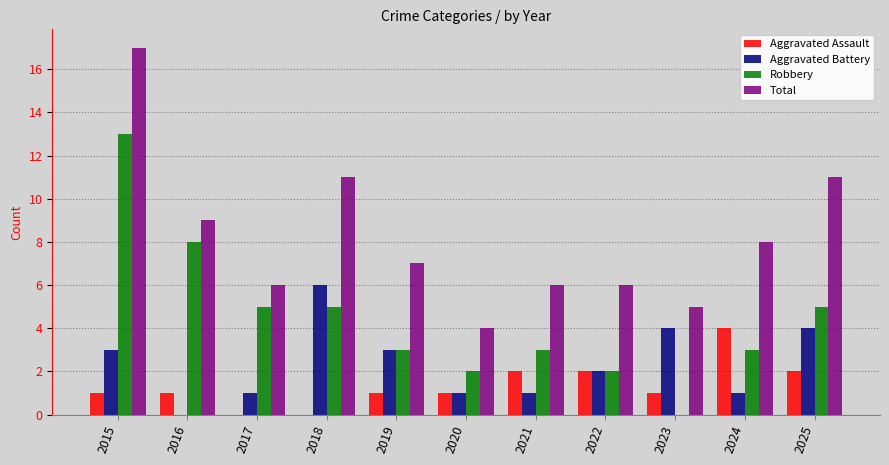

At which category does the chart reach its peak across all series?

2015